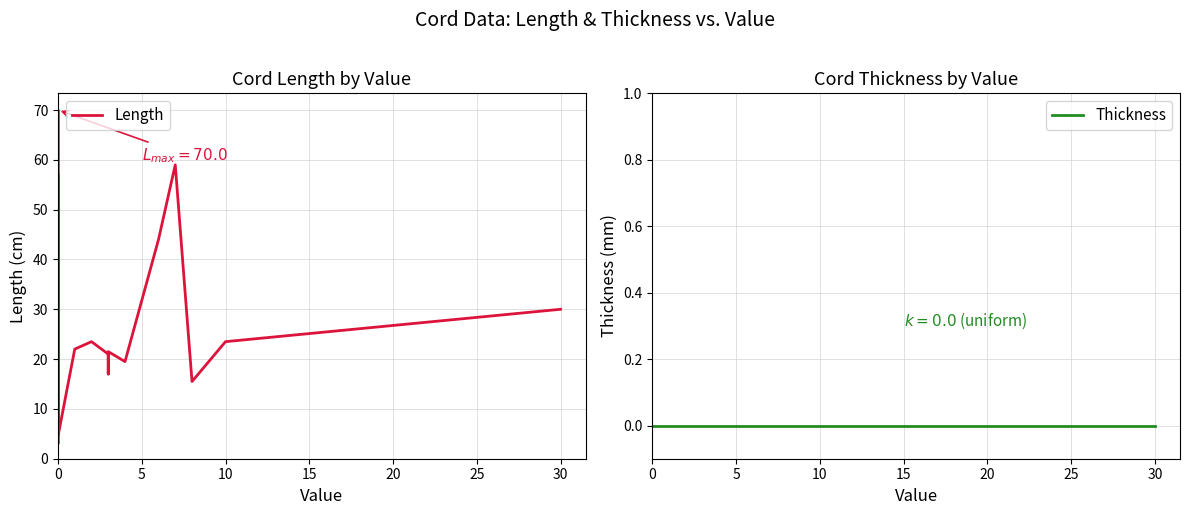

What is the lowest value of the Length series?

3.0